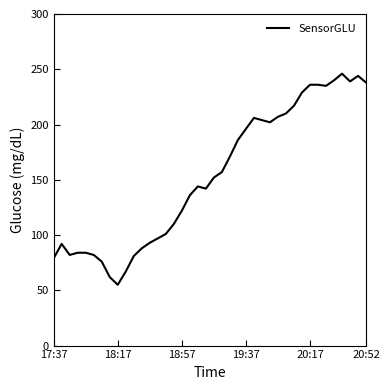

What is the minimum value shown in the chart?

55